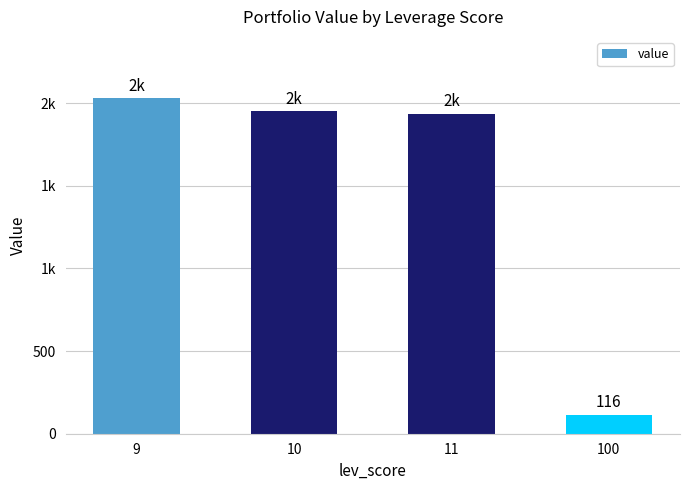

Are the bars grouped side by side (vs. stacked)?

No